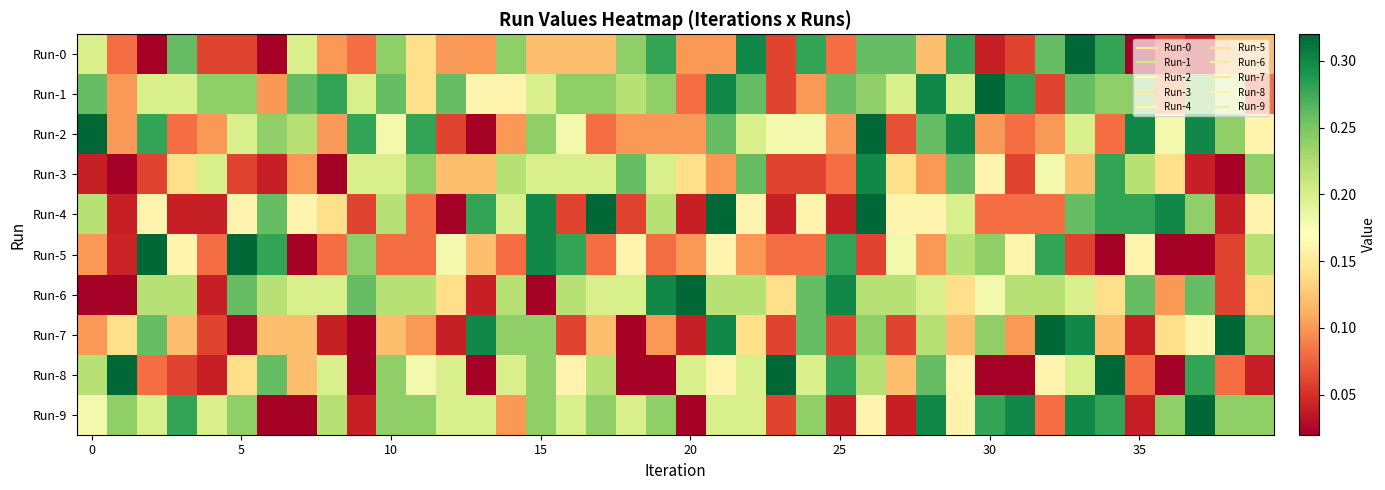

Reading left to right, transcribe all the data shown in this chart.

Run-0: 0.2	0.1	0.0	0.3	0.1	0.1	0.0	0.2	0.1	0.1	0.2	0.1	0.1	0.1	0.2	0.1	0.1	0.1	0.2	0.3	0.1	0.1	0.3	0.1	0.3	0.1	0.3	0.3	0.1	0.3	0.0	0.1	0.3	0.3	0.3	0.0	0.1	0.0	0.1	0.1
Run-1: 0.3	0.1	0.2	0.2	0.2	0.2	0.1	0.3	0.3	0.2	0.3	0.1	0.3	0.2	0.2	0.2	0.2	0.2	0.2	0.2	0.1	0.3	0.3	0.1	0.1	0.3	0.2	0.2	0.3	0.2	0.3	0.3	0.1	0.3	0.2	0.2	0.1	0.2	0.2	0.1
Run-2: 0.3	0.1	0.3	0.1	0.1	0.2	0.2	0.2	0.1	0.3	0.2	0.3	0.1	0.0	0.1	0.2	0.2	0.1	0.1	0.1	0.1	0.3	0.2	0.2	0.2	0.1	0.3	0.1	0.3	0.3	0.1	0.1	0.1	0.2	0.1	0.3	0.2	0.3	0.2	0.2
Run-3: 0.0	0.0	0.1	0.1	0.2	0.1	0.0	0.1	0.0	0.2	0.2	0.2	0.1	0.1	0.2	0.2	0.2	0.2	0.3	0.2	0.1	0.1	0.3	0.1	0.1	0.1	0.3	0.1	0.1	0.3	0.2	0.1	0.2	0.1	0.3	0.2	0.1	0.0	0.0	0.2
Run-4: 0.2	0.0	0.2	0.0	0.0	0.2	0.3	0.2	0.1	0.1	0.2	0.1	0.0	0.3	0.2	0.3	0.1	0.3	0.1	0.2	0.0	0.3	0.2	0.0	0.2	0.0	0.3	0.2	0.2	0.2	0.1	0.1	0.1	0.3	0.3	0.3	0.3	0.2	0.0	0.2
Run-5: 0.1	0.0	0.3	0.2	0.1	0.3	0.3	0.0	0.1	0.2	0.1	0.1	0.2	0.1	0.1	0.3	0.3	0.1	0.2	0.1	0.1	0.2	0.1	0.1	0.1	0.3	0.1	0.2	0.1	0.2	0.2	0.2	0.3	0.1	0.0	0.2	0.0	0.0	0.1	0.2
Run-6: 0.0	0.0	0.2	0.2	0.0	0.3	0.2	0.2	0.2	0.3	0.2	0.2	0.1	0.0	0.2	0.0	0.2	0.2	0.2	0.3	0.3	0.2	0.2	0.1	0.3	0.3	0.2	0.2	0.2	0.1	0.2	0.2	0.2	0.2	0.1	0.3	0.1	0.3	0.1	0.1
Run-7: 0.1	0.1	0.3	0.1	0.1	0.0	0.1	0.1	0.0	0.0	0.1	0.1	0.0	0.3	0.2	0.2	0.1	0.1	0.0	0.1	0.0	0.3	0.1	0.1	0.3	0.1	0.2	0.1	0.2	0.1	0.2	0.1	0.3	0.3	0.1	0.0	0.1	0.2	0.3	0.2
Run-8: 0.2	0.3	0.1	0.1	0.0	0.1	0.3	0.1	0.2	0.0	0.2	0.2	0.2	0.0	0.2	0.2	0.2	0.2	0.0	0.0	0.2	0.2	0.2	0.3	0.2	0.3	0.2	0.1	0.3	0.2	0.0	0.0	0.2	0.2	0.3	0.1	0.0	0.3	0.1	0.0
Run-9: 0.2	0.2	0.2	0.3	0.2	0.2	0.0	0.0	0.2	0.0	0.2	0.2	0.2	0.2	0.1	0.2	0.2	0.2	0.2	0.2	0.0	0.2	0.2	0.1	0.2	0.0	0.2	0.0	0.3	0.2	0.3	0.3	0.1	0.3	0.3	0.0	0.2	0.3	0.2	0.2